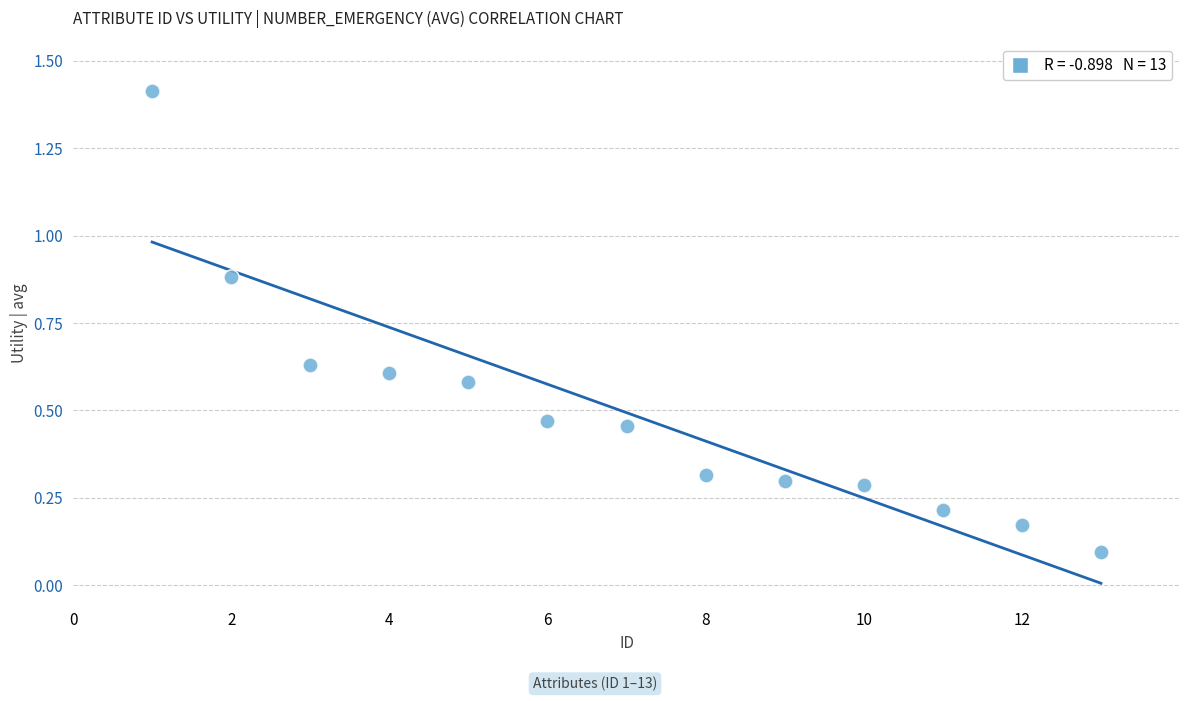

What is the range of X values (max minus min)?

12.0